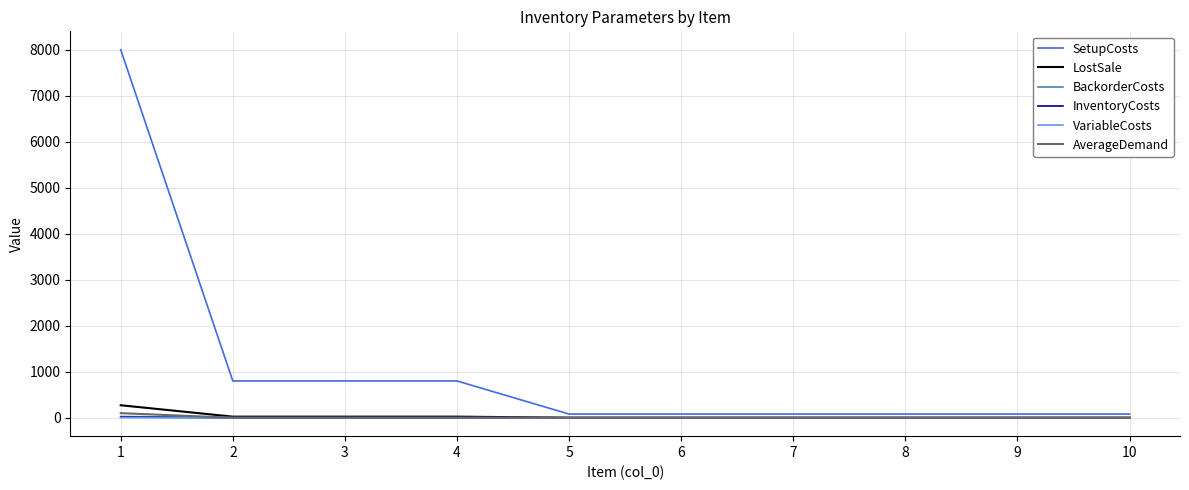

What is the difference between the maximum and minimum values in the BackorderCosts series?

27.0